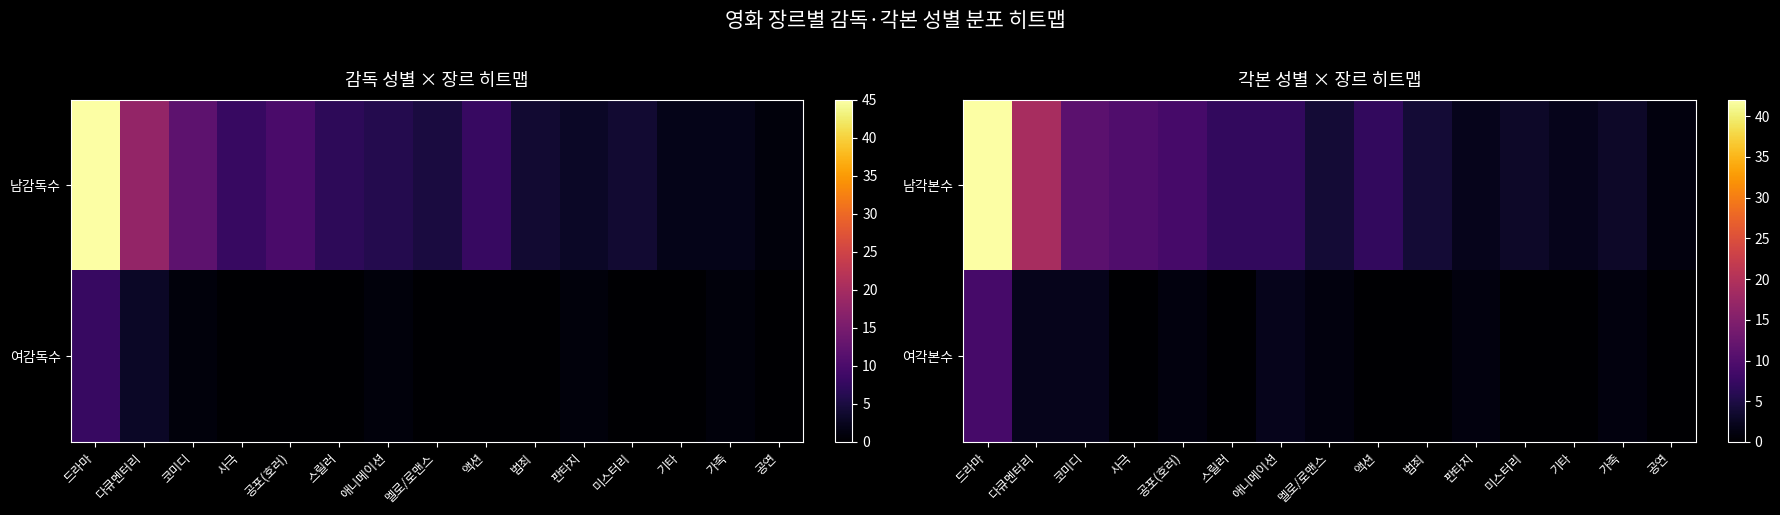

Is the value of 남각본수 at 다큐멘터리 greater than the value of 여각본수 at 공연?

Yes